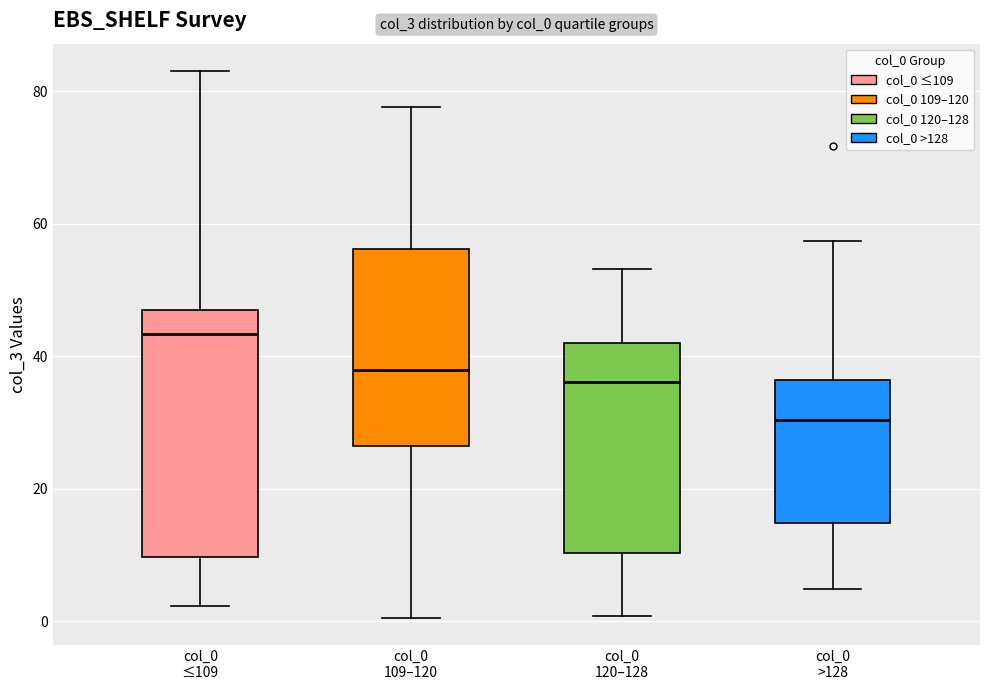

Which box is the tallest, from its lower edge to its upper edge?

col_0 ≤109